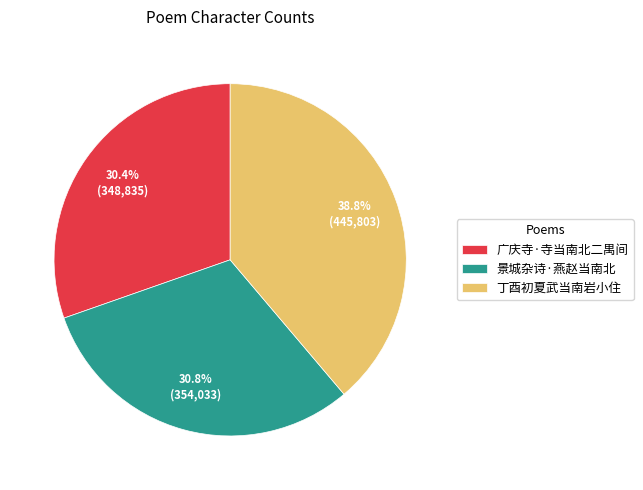

Which has a higher value, 广庆寺·寺当南北二禺间 or 丁酉初夏武当南岩小住?

丁酉初夏武当南岩小住